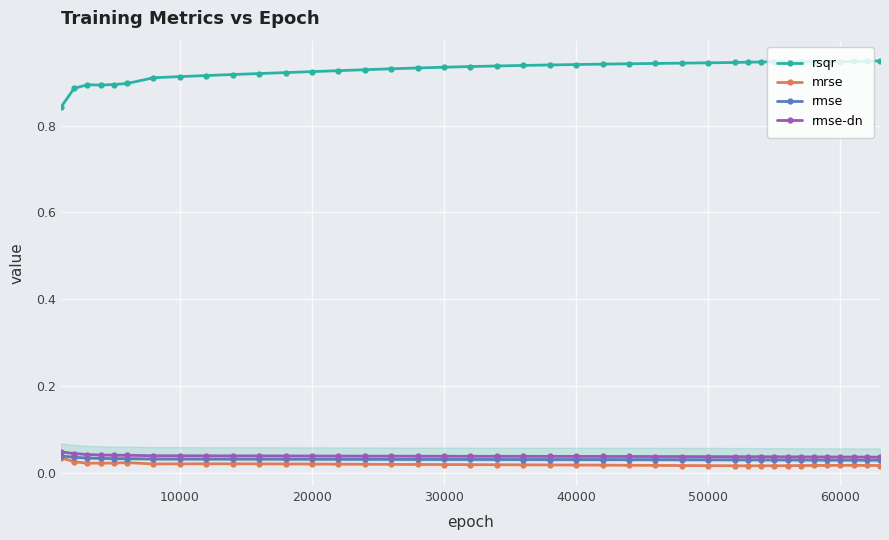

What are all the series names shown in the legend?

rsqr, mrse, rmse, rmse-dn